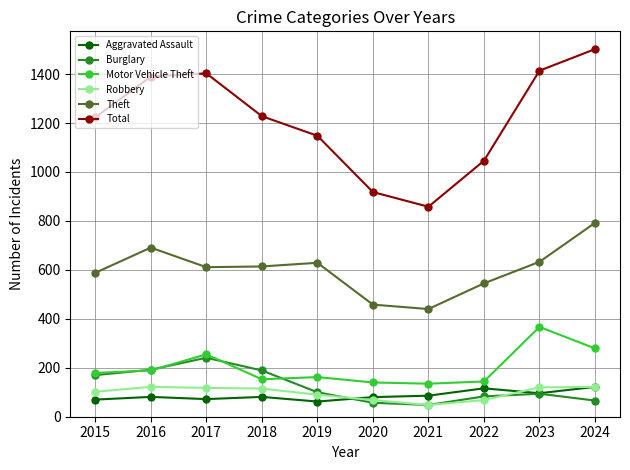

Where is the first local maximum for Burglary?

2017